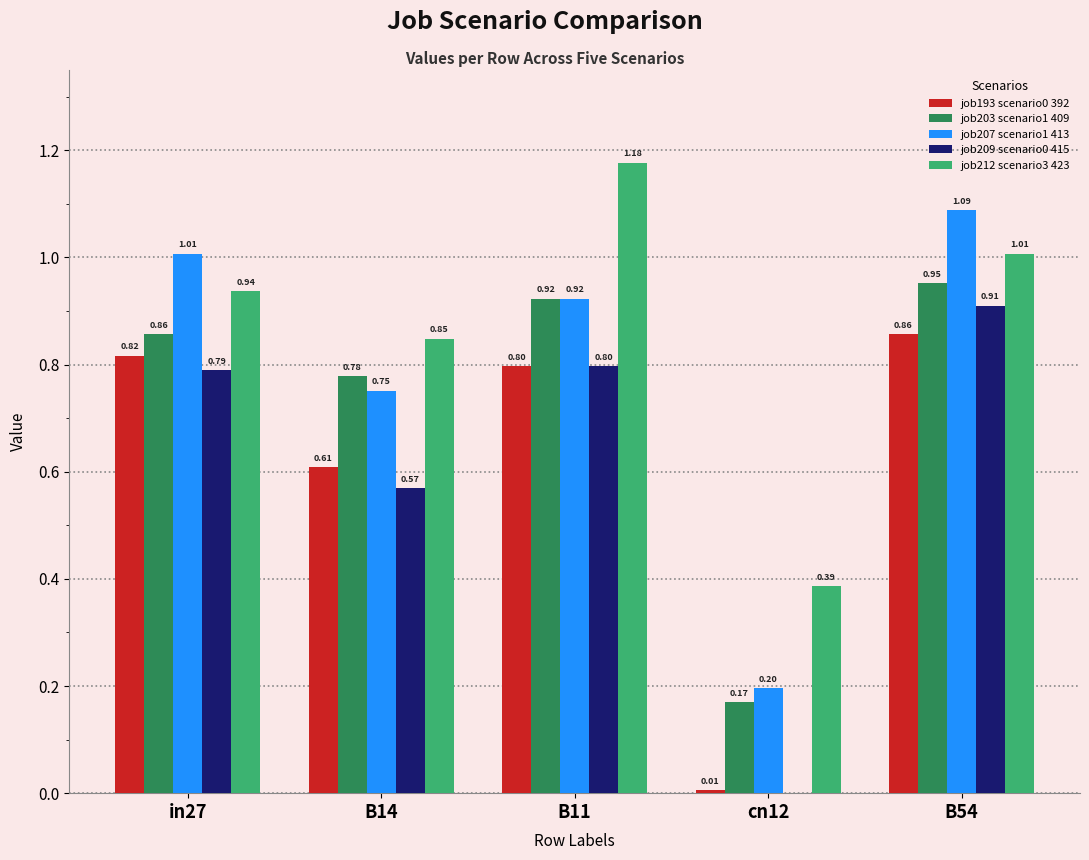

What is the sum of the job209 scenario0 415 values at cn12 and in27?

0.8